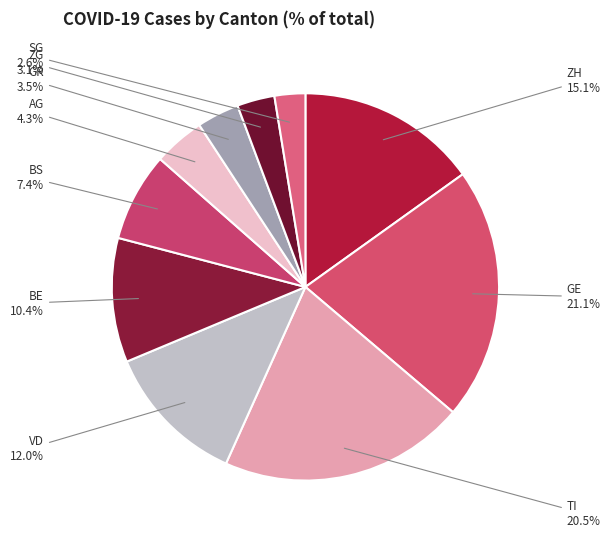

How many segments does this pie chart have?

10